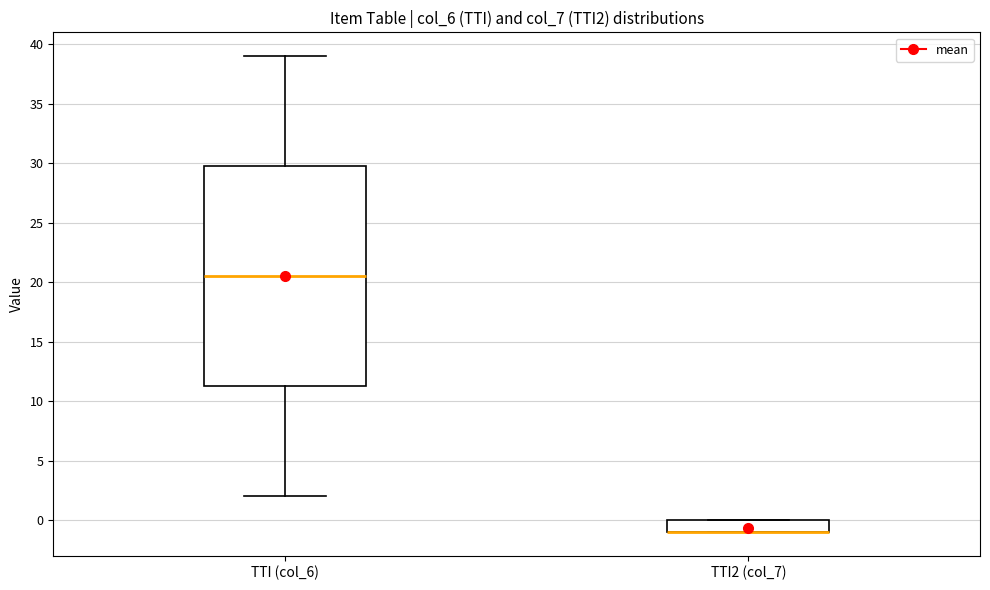

Reading left to right, transcribe this box plot: for each box, give where its median line is, the range the box spans, and where its two whiskers end, as read against the y-axis. The values are not printed on the chart, so give them approximately, as read against the axis.

TTI (col_6): median 20.5, box 11.5 to 30.0, whiskers 2.0 to 39.0
TTI2 (col_7): median -1.0 (drawn on the box's lower edge), box -1.0 to 0.0, whiskers -1.0 to 0.0